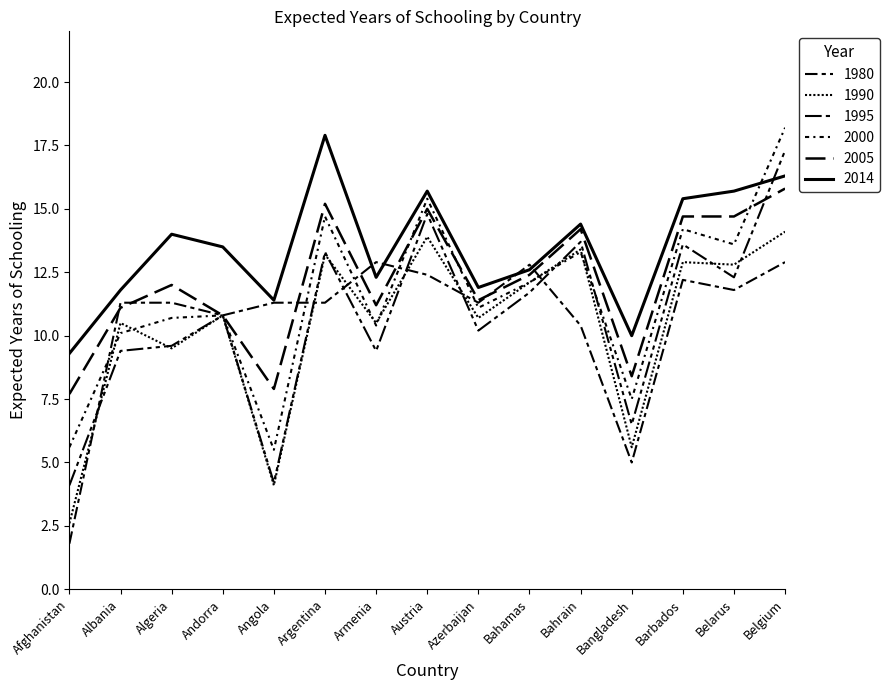

Where is 1990 nearest to the value 8?

Algeria